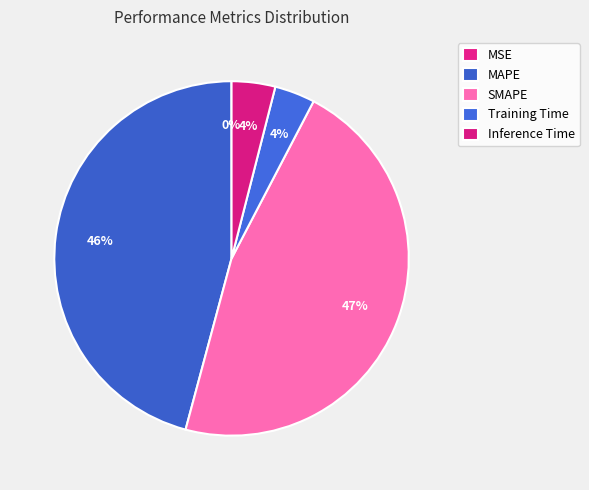

Is it true that Inference Time is 1% of the pie?

False